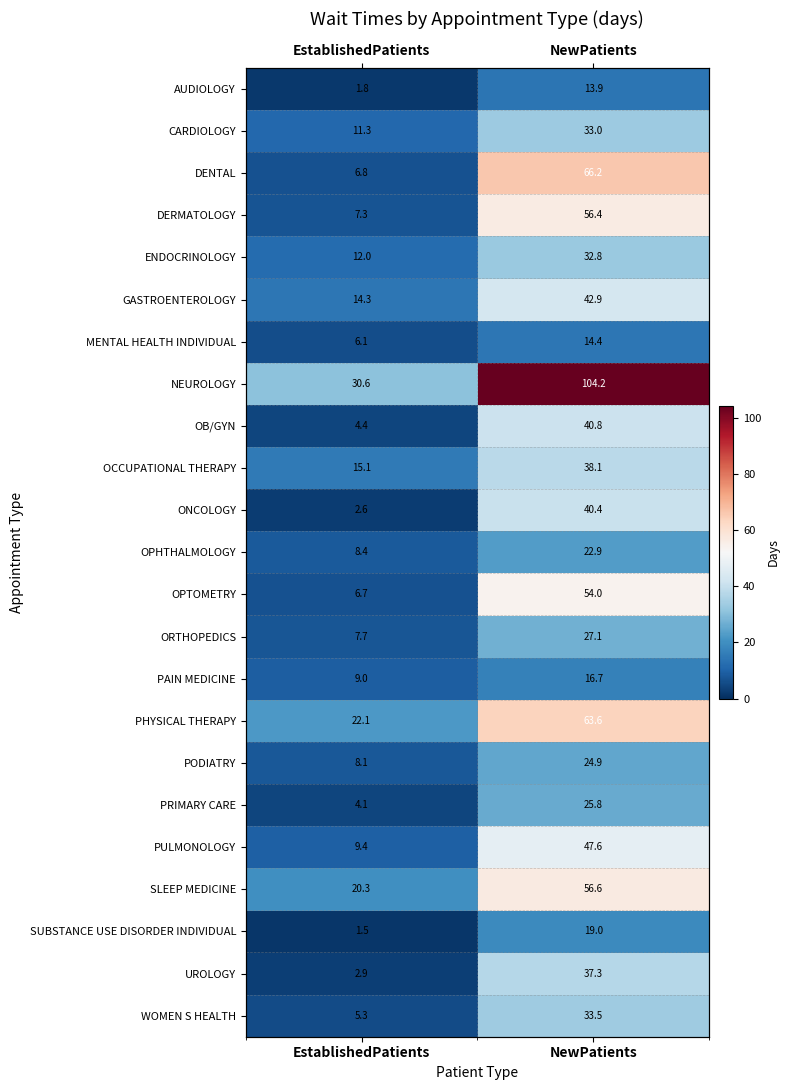

What is the sum of the OPHTHALMOLOGY values at EstablishedPatients and NewPatients?

31.3